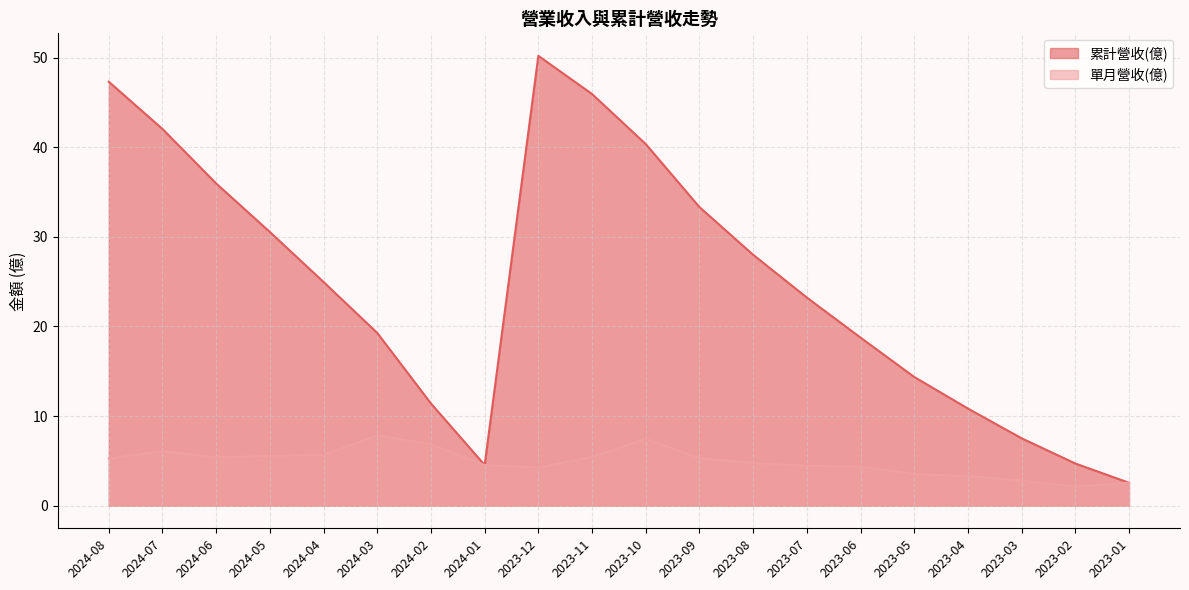

Does the chart display data point markers on the line(s)?

No